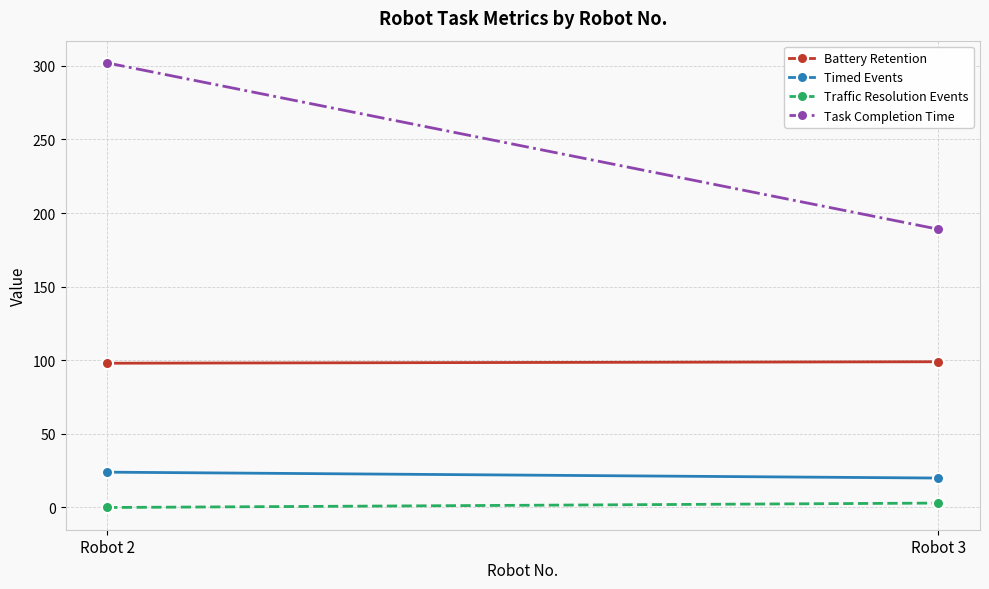

Which category has the lowest value in the Traffic Resolution Events series?

Robot 2